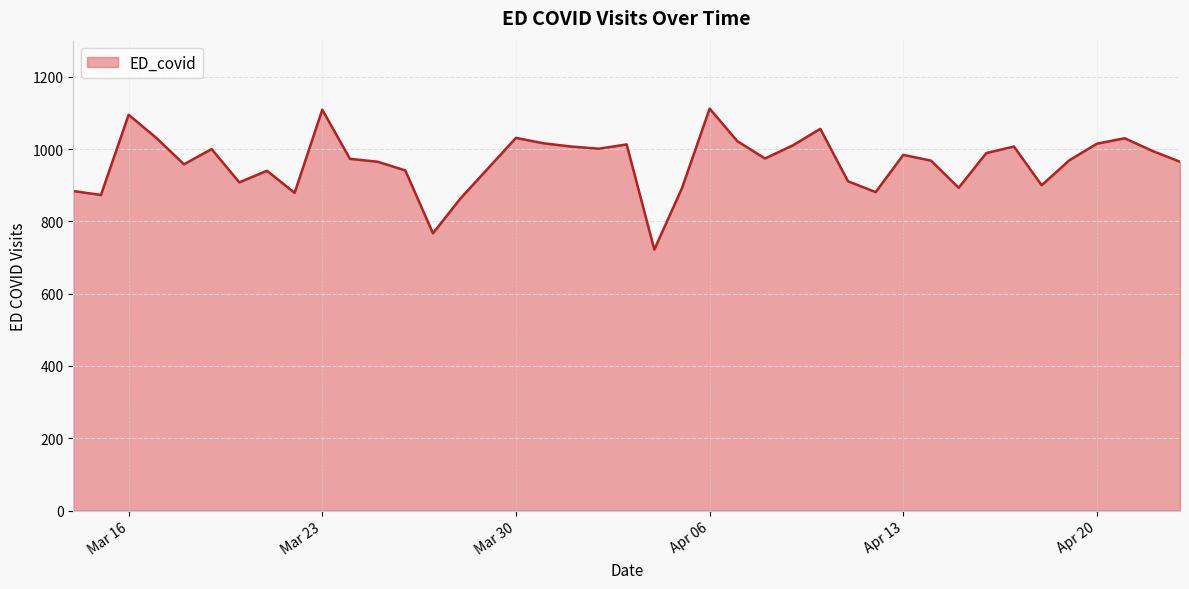

What is the maximum value shown in the chart?

1112